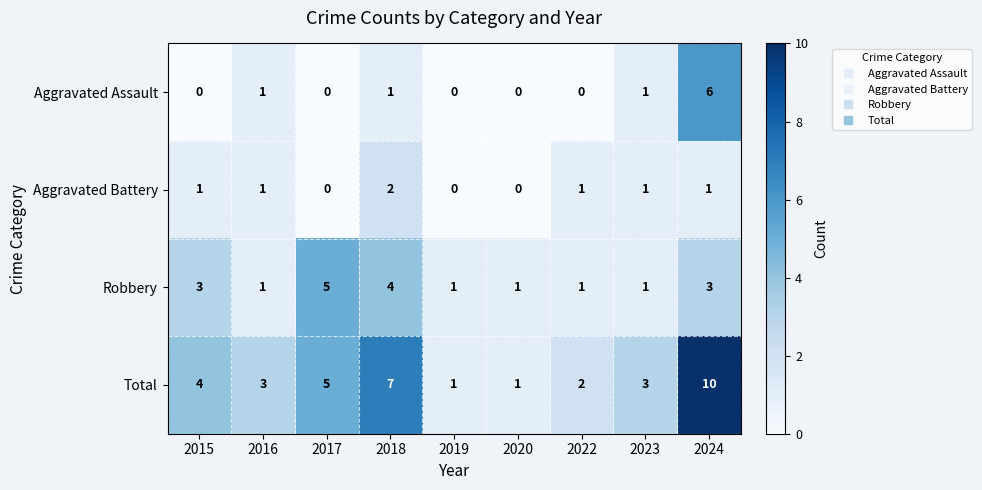

How many data points does each series have?

9